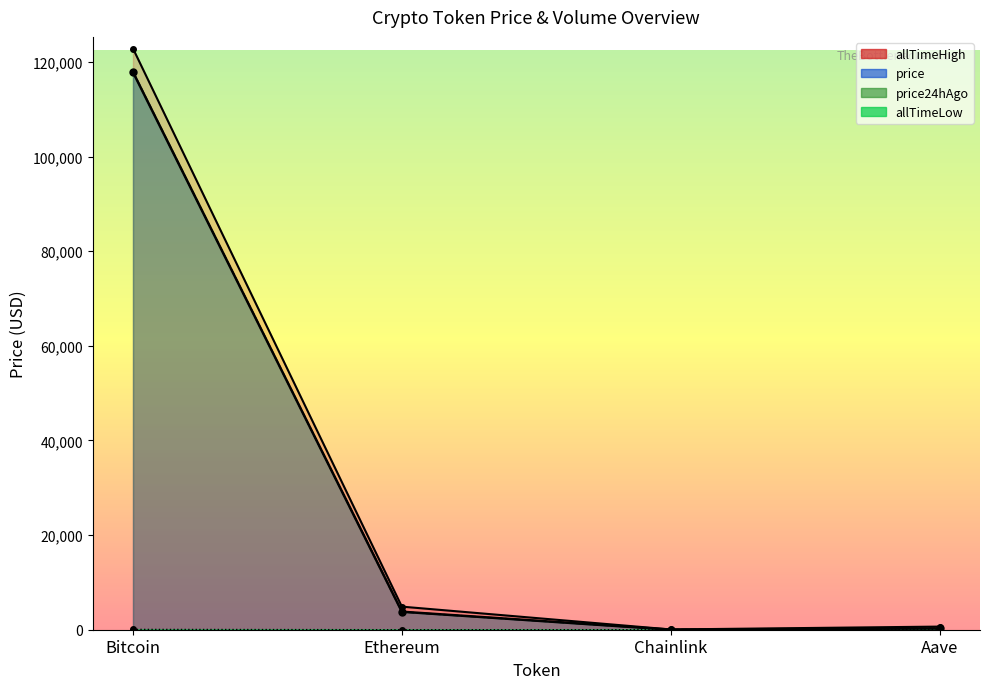

Reading right to left, transcribe all the data shown in this chart.

price: 273.8	17.7	3805.3	117854.0
price24hAgo: 281.4	17.8	3787.1	117911.0
allTimeHigh: 661.7	52.7	4878.3	122838.0
allTimeLow: 26.0	0.1	0.4	67.8